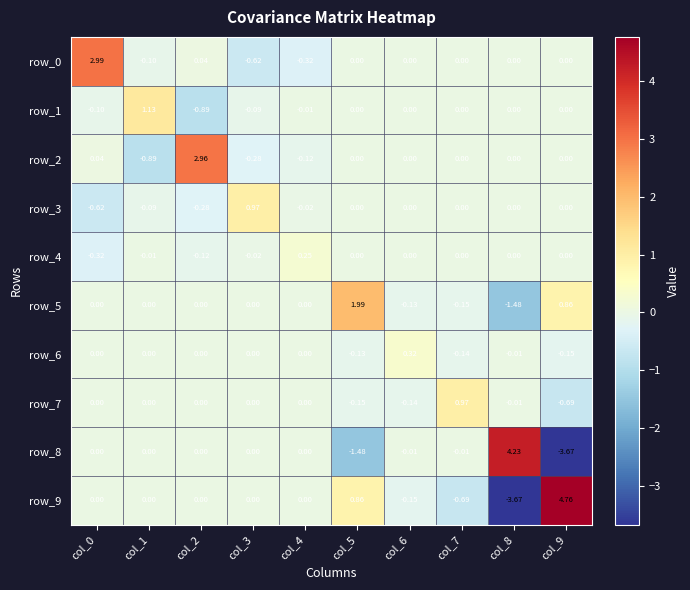

Is the value of row_3 at col_6 greater than the value of row_4 at col_2?

Yes